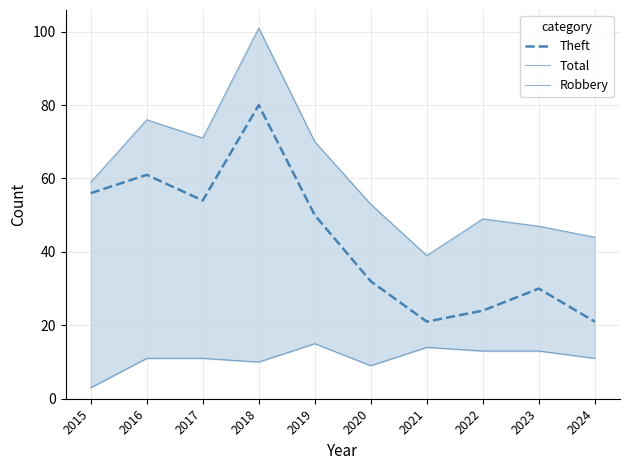

Reading right to left, list all the values displayed in this chart.

Theft: 2024=21	2023=30	2022=24	2021=21	2020=32	2019=50	2018=80	2017=54	2016=61	2015=56
Total: 2024=44	2023=47	2022=49	2021=39	2020=53	2019=70	2018=101	2017=71	2016=76	2015=59
Robbery: 2024=11	2023=13	2022=13	2021=14	2020=9	2019=15	2018=10	2017=11	2016=11	2015=3